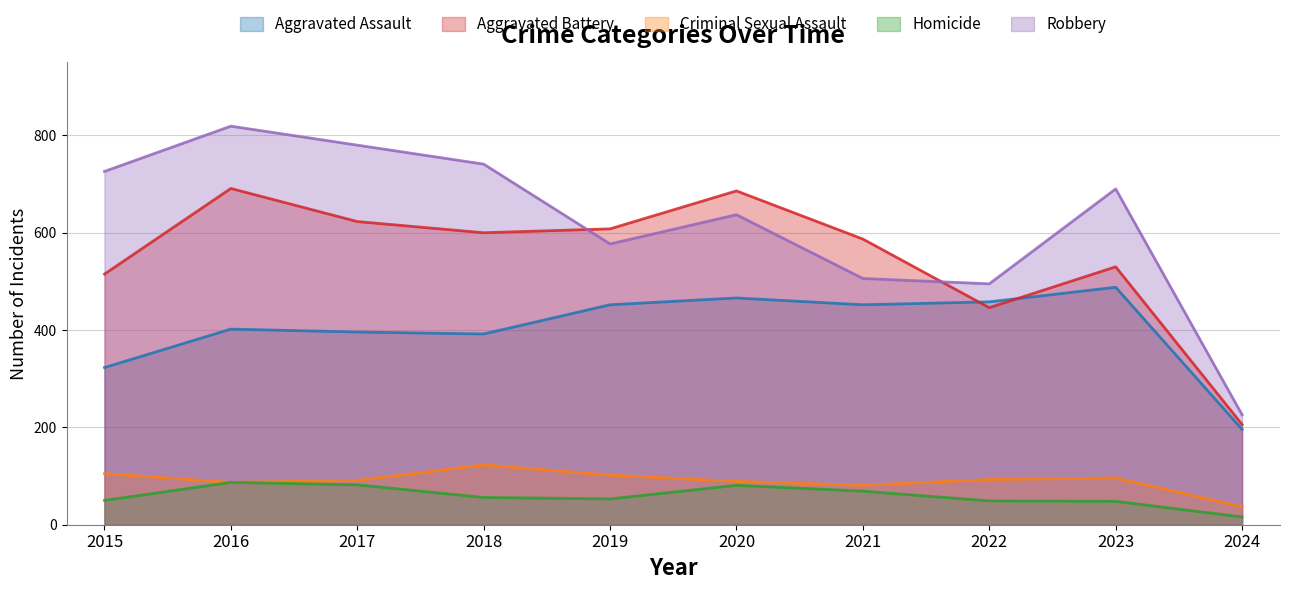

Reading left to right, what are all the values shown in this chart?

Aggravated Assault: 323	402	396	392	452	466	452	458	488	196
Aggravated Battery: 515	691	623	600	608	686	587	446	530	206
Criminal Sexual Assault: 105	87	91	123	102	89	81	93	96	37
Homicide: 50	87	82	56	53	81	69	49	48	16
Robbery: 726	819	780	741	577	637	506	495	690	226